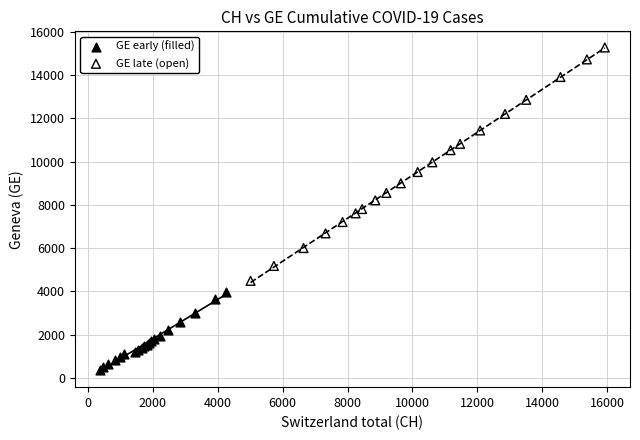

Which series reaches the minimum Y coordinate?

GE early (filled)